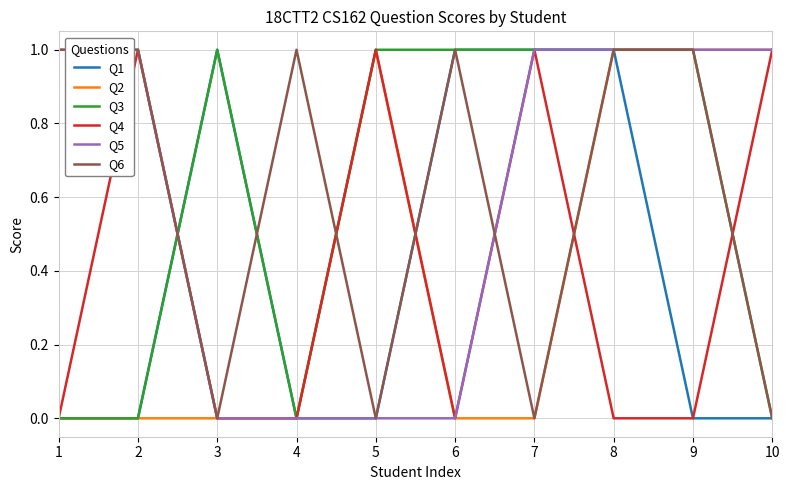

True or false: Q2 has a value of 0 at 2.

True